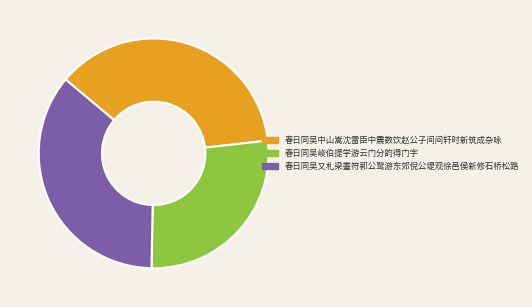

Which slice is the smallest?

春日同吴峻伯提学游云门分韵得门字